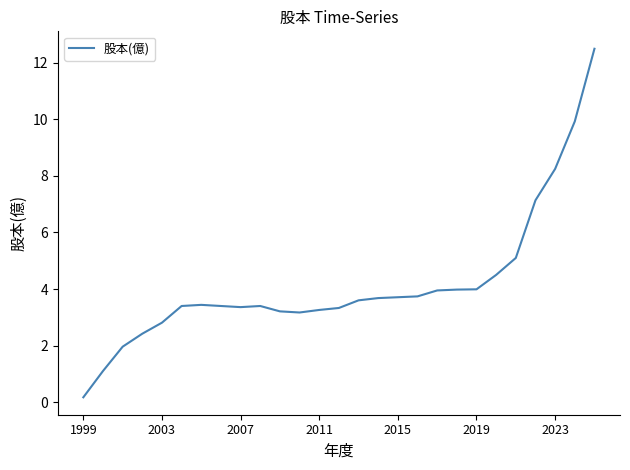

What is the difference between the maximum and minimum values?

12.3